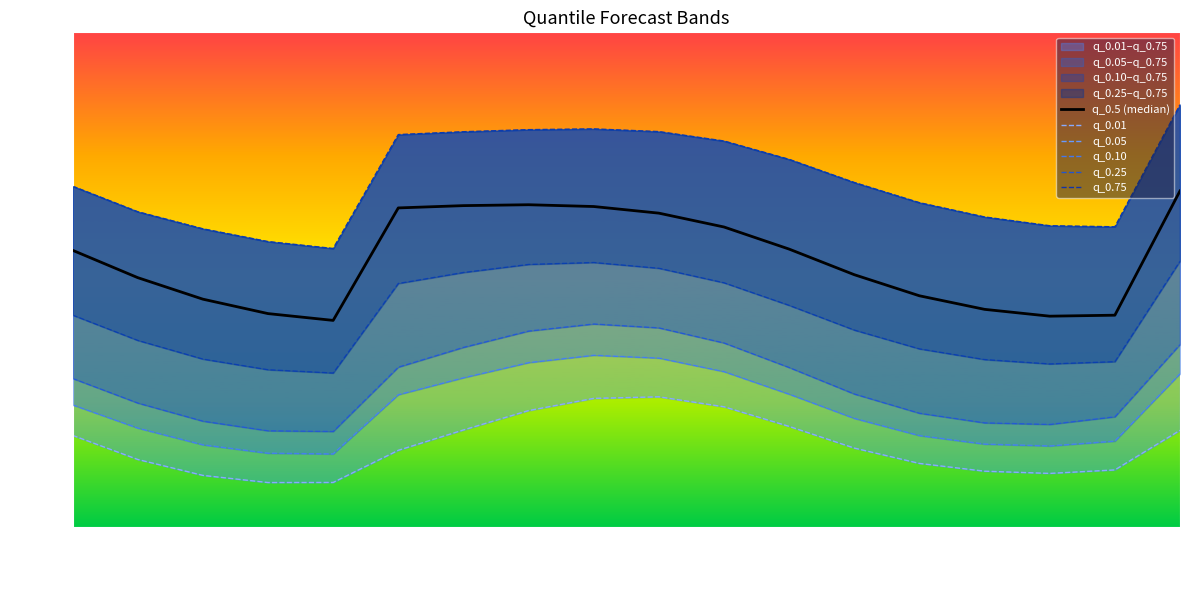

How many lines are shown in the chart?

6